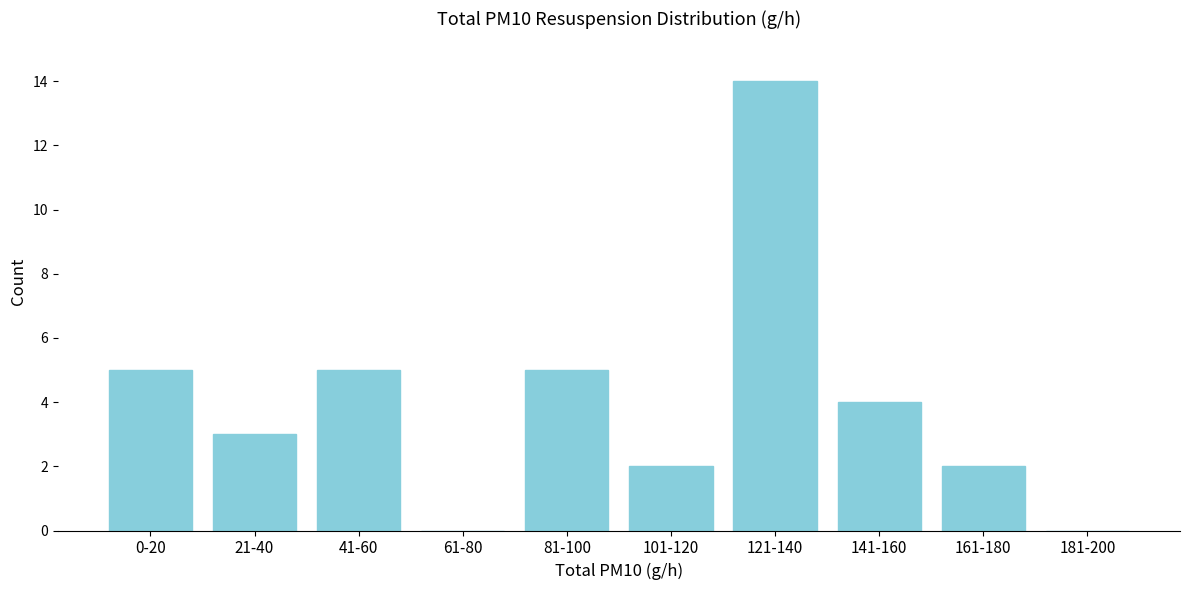

Reading left to right, list all the values displayed in this chart.

0-20=5	21-40=3	41-60=5	61-80=0	81-100=5	101-120=2	121-140=14	141-160=4	161-180=2	181-200=0